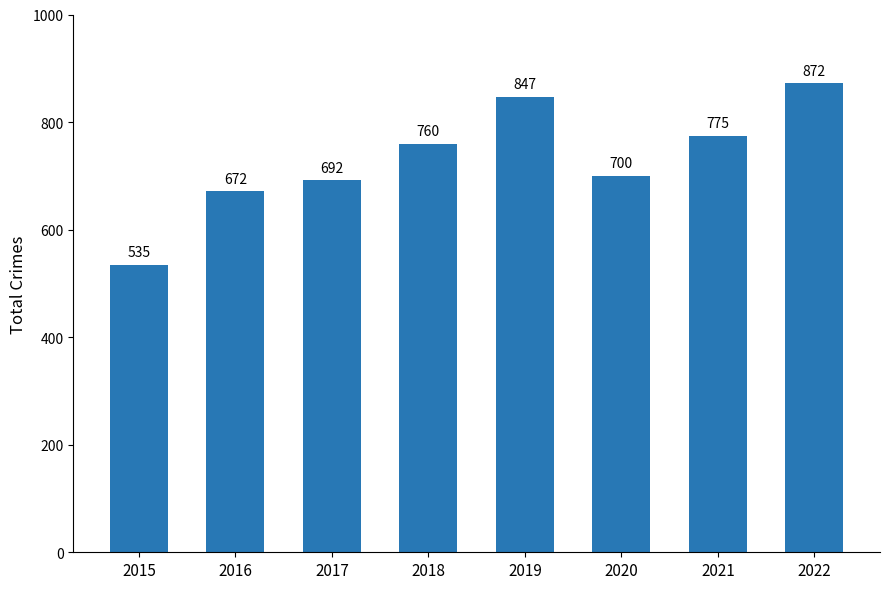

The value at 2019 is 417. True or false?

False